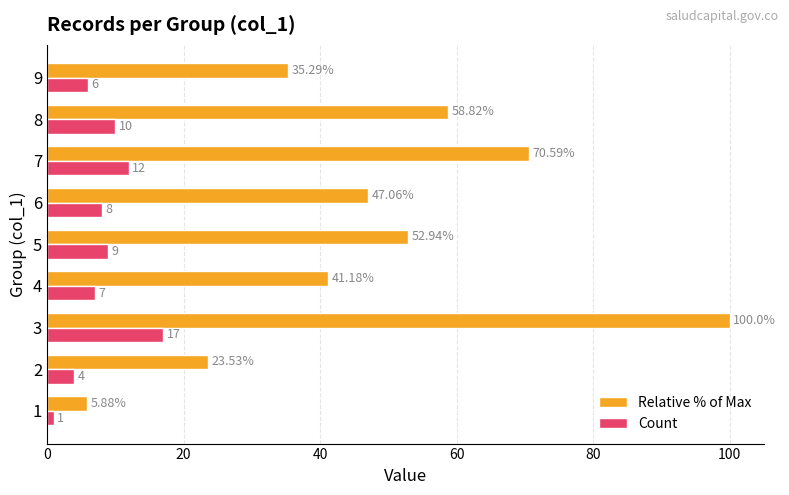

What is the difference between the maximum and minimum values in the Count series?

16.0